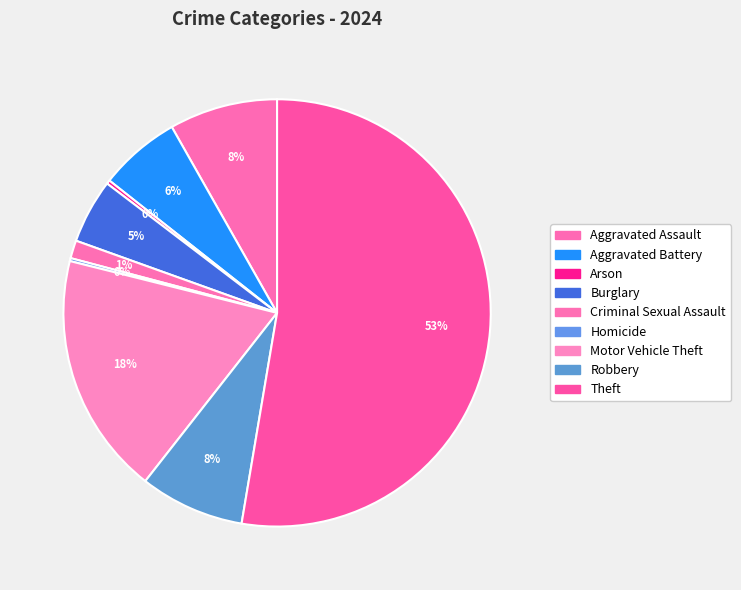

How many slices are in this pie chart?

9